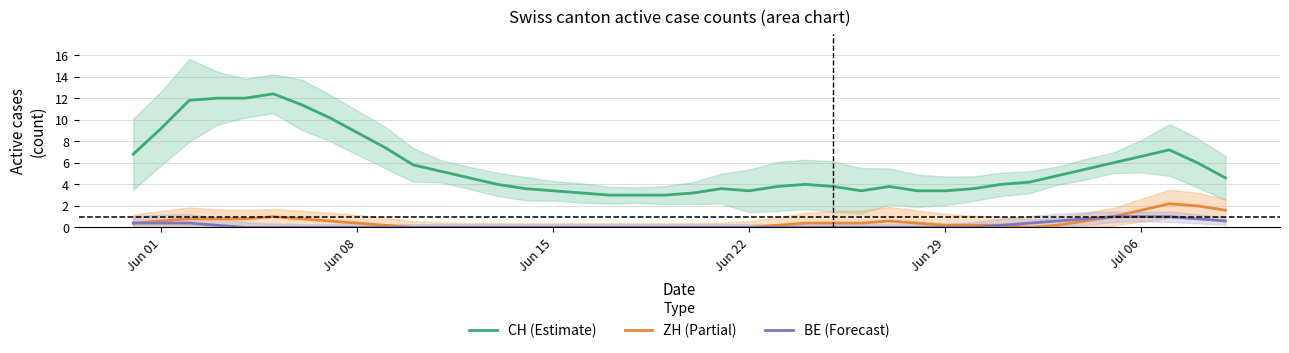

True or false: ZH (Partial) and CH (Estimate) cross at least once.

False